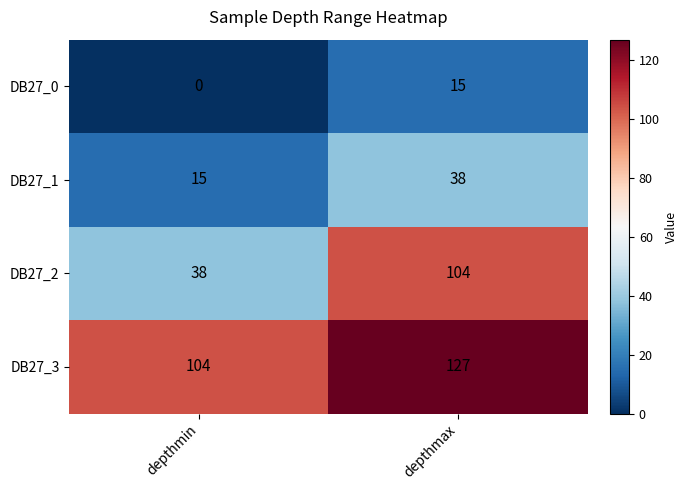

What is the sum of the DB27_3 values at depthmax and depthmin?

231